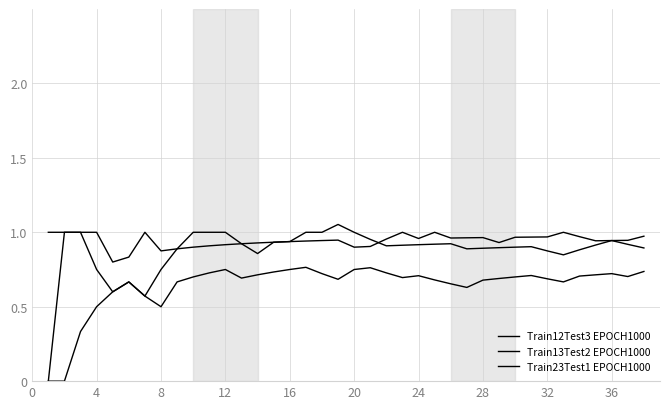

What is the greatest value displayed?

1.1